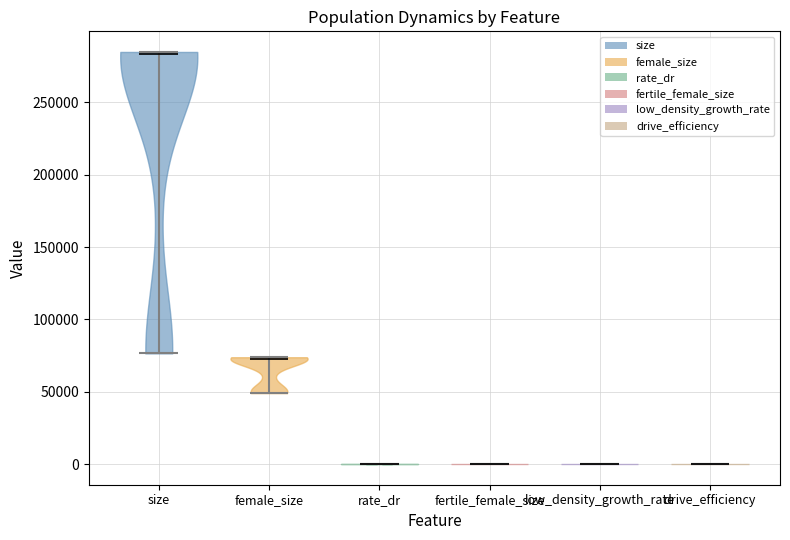

Where does the median line of the violin for fertile_female_size sit on the y-axis? The values are not printed on the chart, so give them approximately, as read against the axis.

0